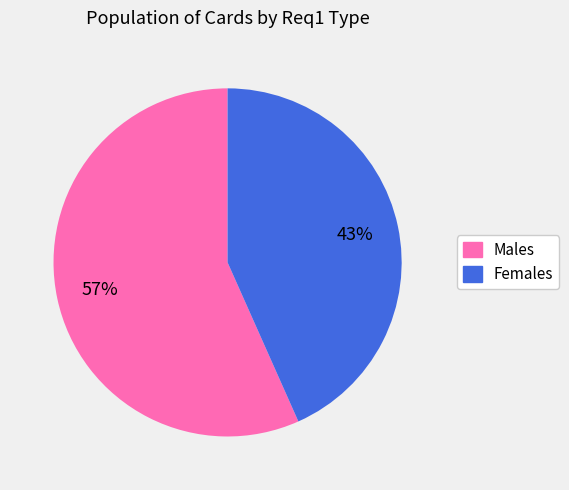

To the nearest percent, what percentage of the pie is Females?

43%